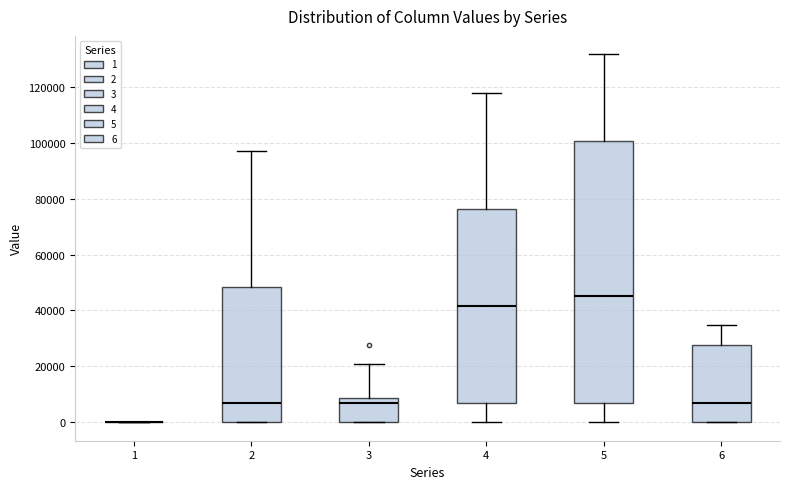

Reading left to right, read every box against the y-axis: the position of its median line, the range the box covers, and the ends of its whiskers. The values are not printed on the chart, so give them approximately, as read against the axis.

1: box collapsed to a line at 0, whiskers 0 to 0
2: median 6000, box 0 to 48000, whiskers 0 to 96000
3: median 6000, box 0 to 8000, whiskers 0 to 20000
4: median 42000, box 6000 to 76000, whiskers 0 to 118000
5: median 46000, box 6000 to 100000, whiskers 0 to 132000
6: median 6000, box 0 to 28000, whiskers 0 to 34000